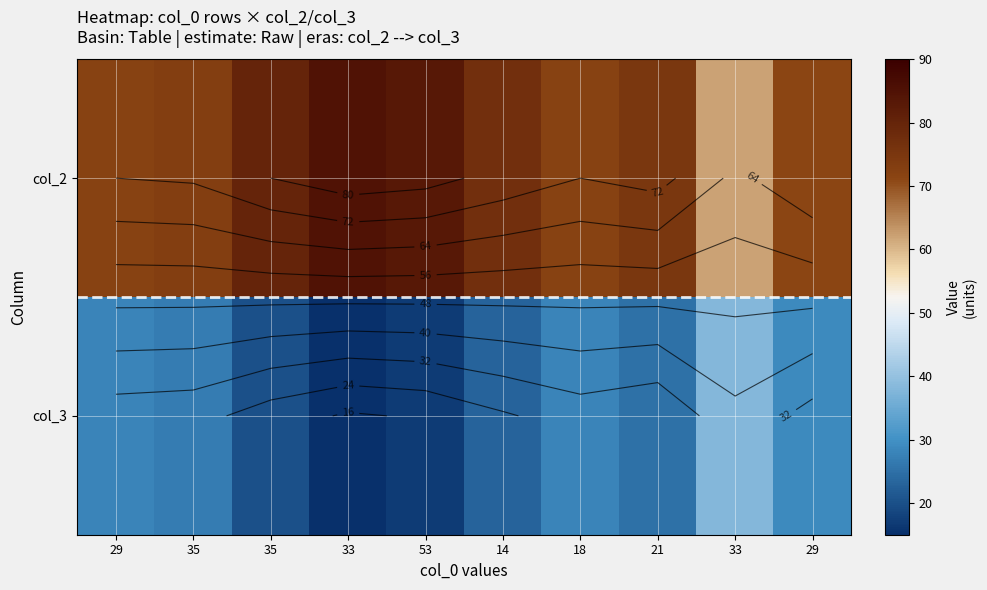

Rank the categories by col_3 value from highest to lowest.

33, 29, 29, 18, 35, 21, 14, 35, 53, 33